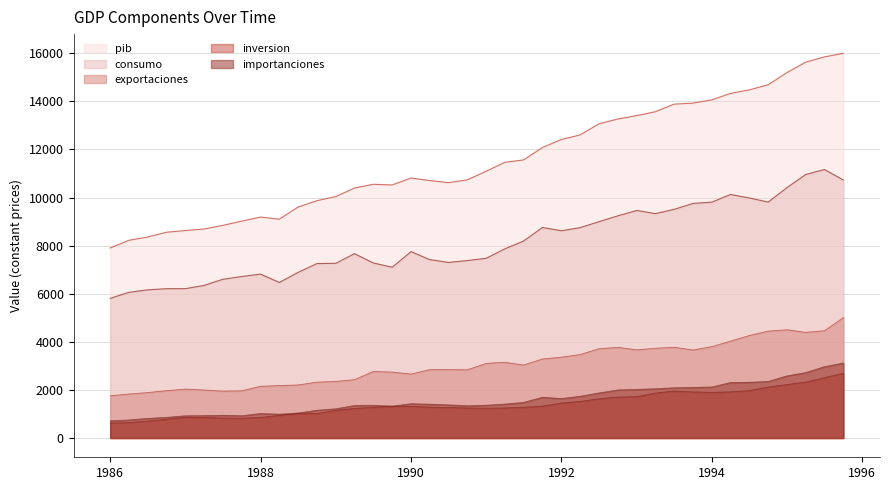

Which category has the highest value in the inversion series?

1995-10-01